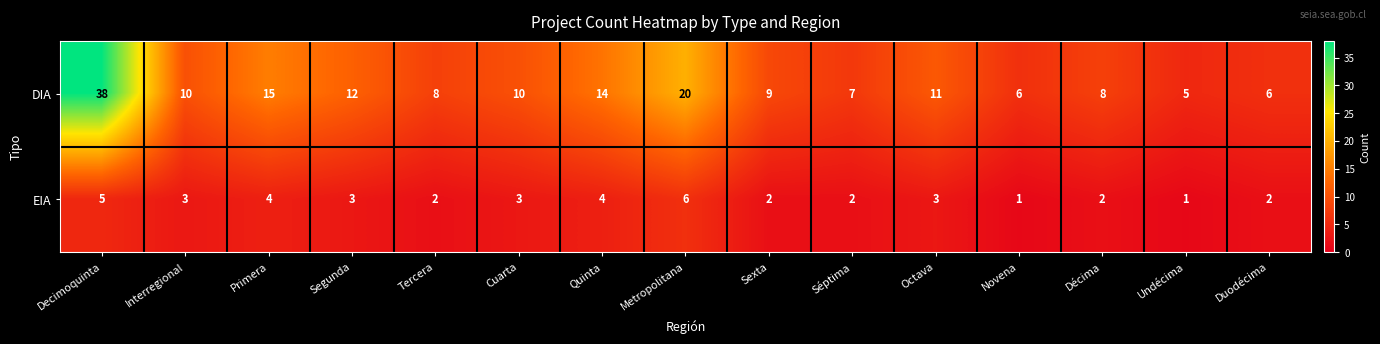

How many distinct data groups are displayed?

2